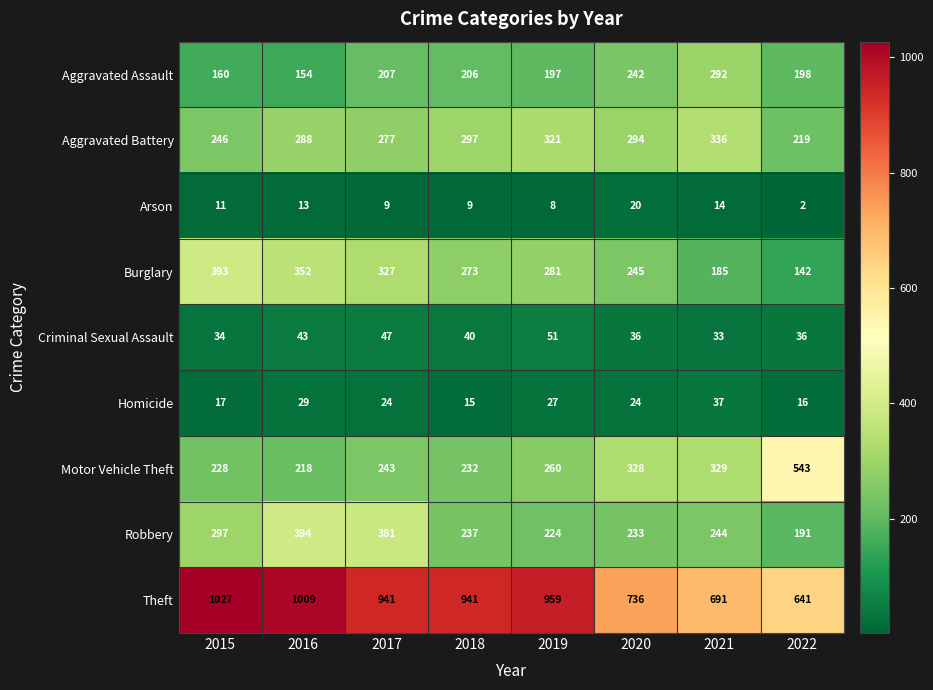

List the series in order of their peak value, lowest first.

Arson, Homicide, Criminal Sexual Assault, Aggravated Assault, Aggravated Battery, Burglary, Robbery, Motor Vehicle Theft, Theft